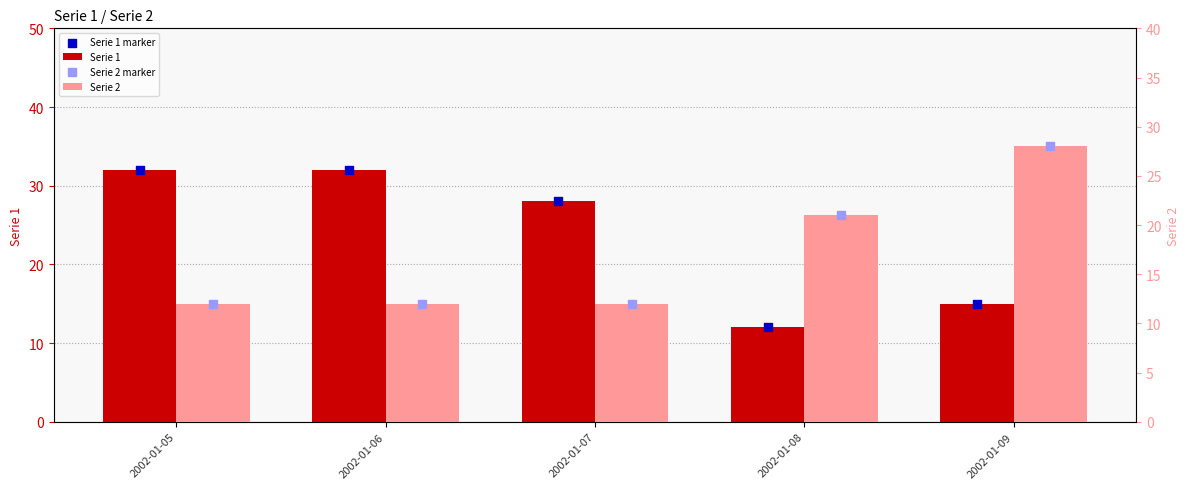

Which series reaches the minimum Y coordinate?

Serie 1